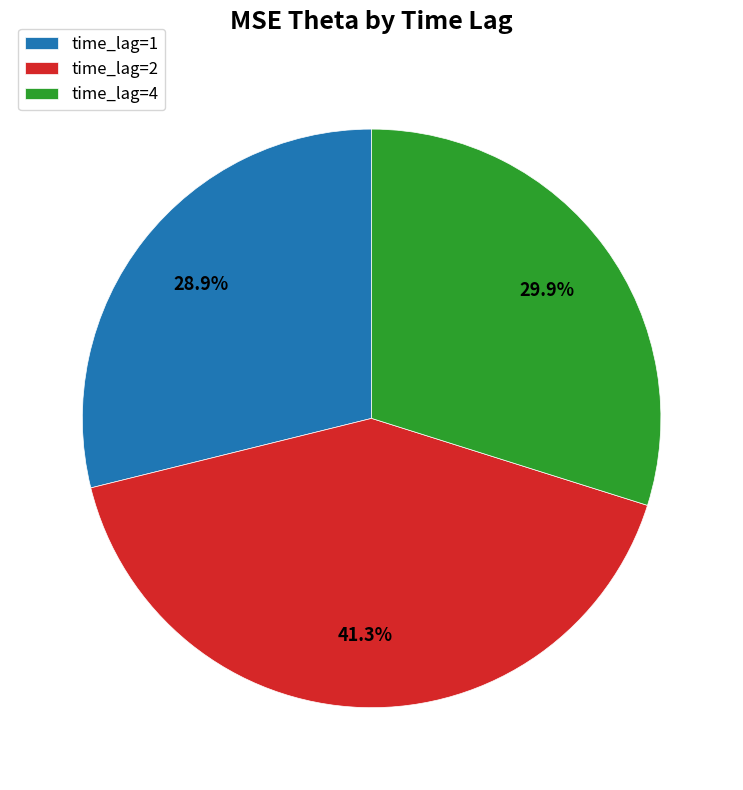

Combined, do time_lag=1 and time_lag=4 account for over 50%?

Yes